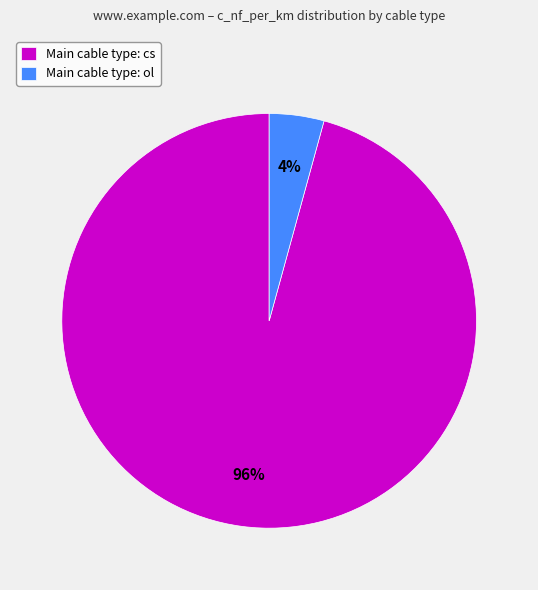

Is there a majority slice in this chart?

Yes